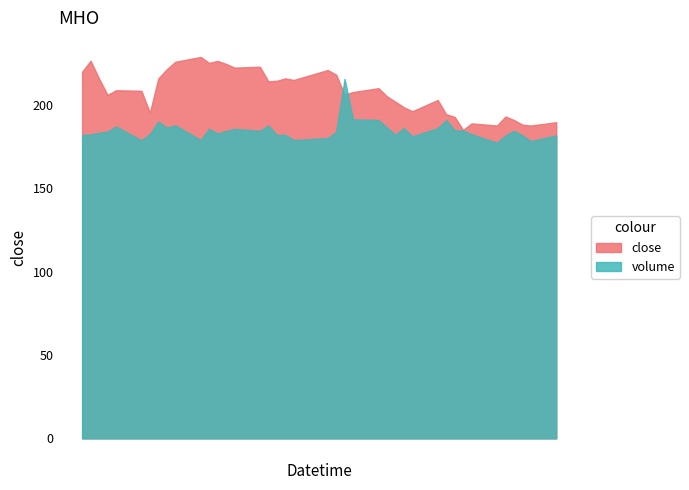

List the series in order of their overall mean, highest first.

close, volume